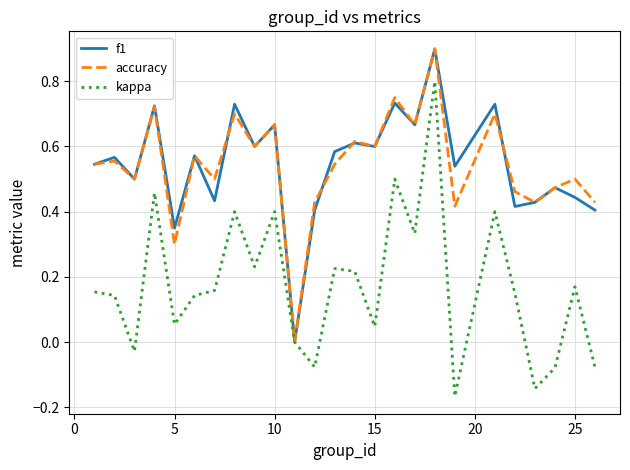

What is the maximum value for accuracy?

0.9